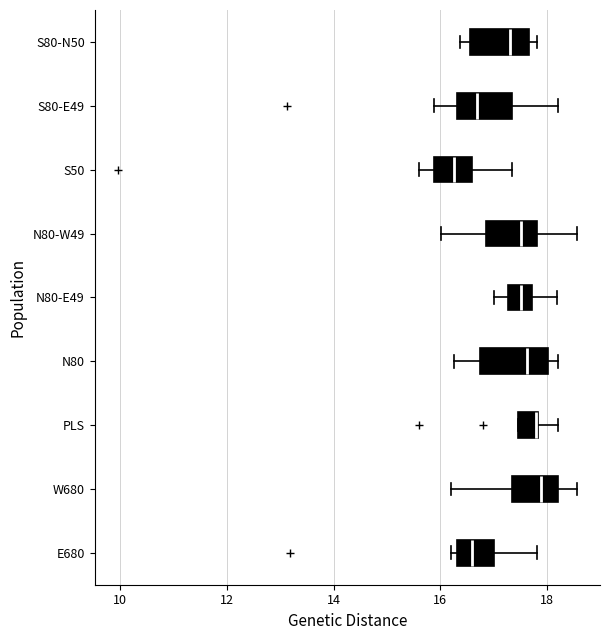

Where is the right edge of the box for S80-E49 on the x-axis? The values are not printed on the chart, so give them approximately, as read against the axis.

17.4